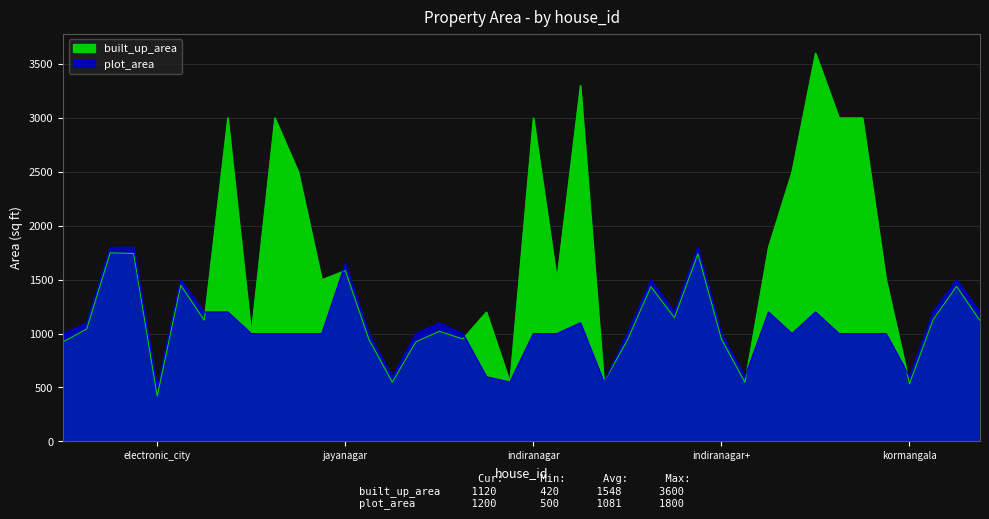

At which category does built_up_area reach its first local peak?

3